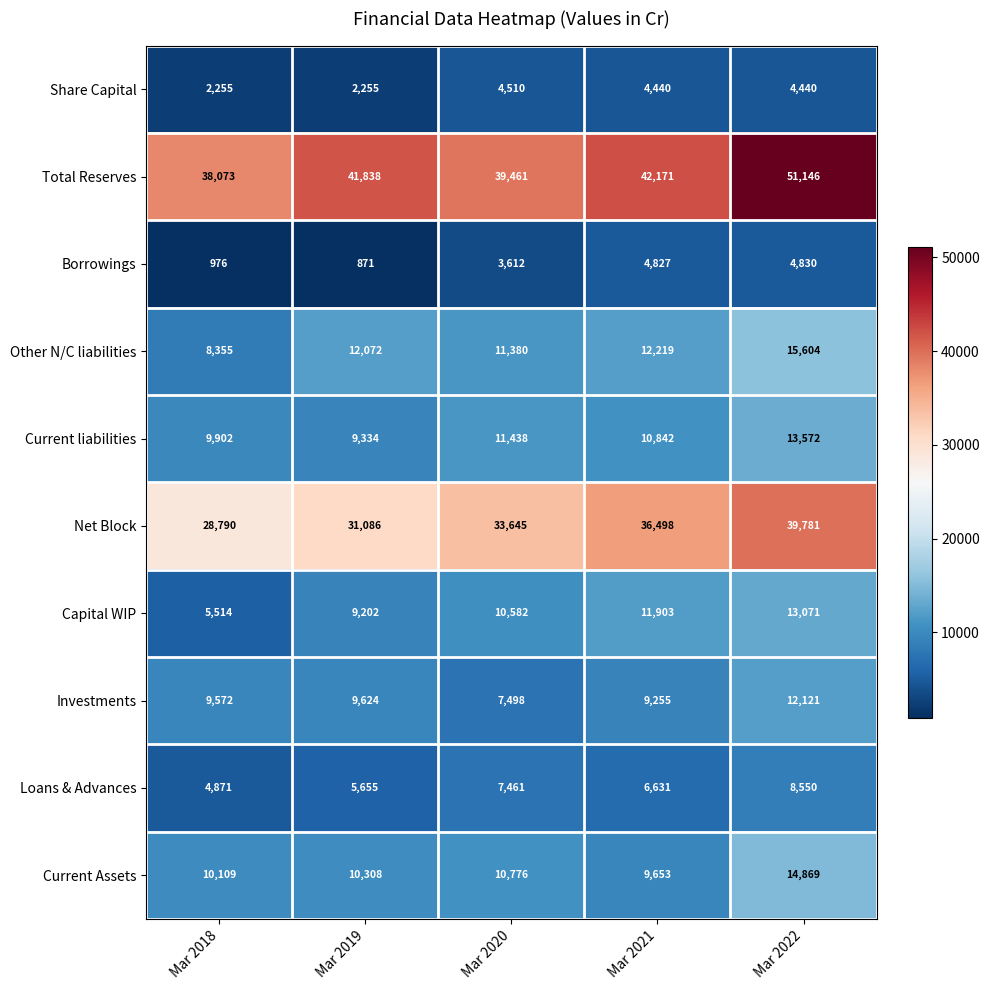

What is the difference between the highest and lowest values at Mar 2020?

35849